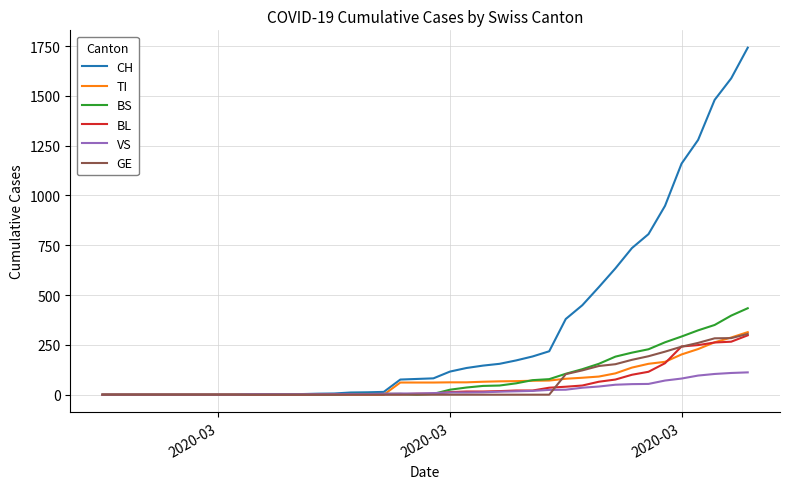

Which series has the largest total across all categories?

CH